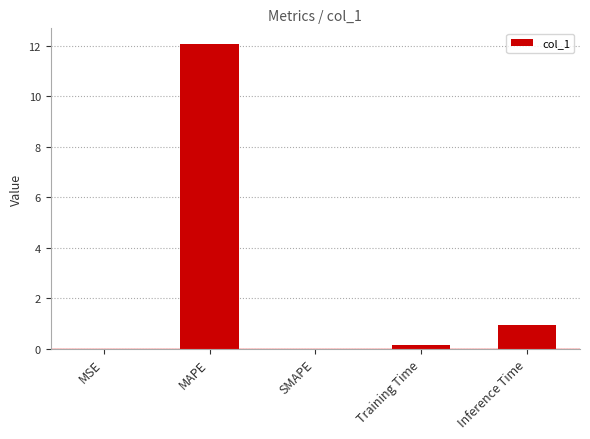

How many categories are shown in the chart?

5